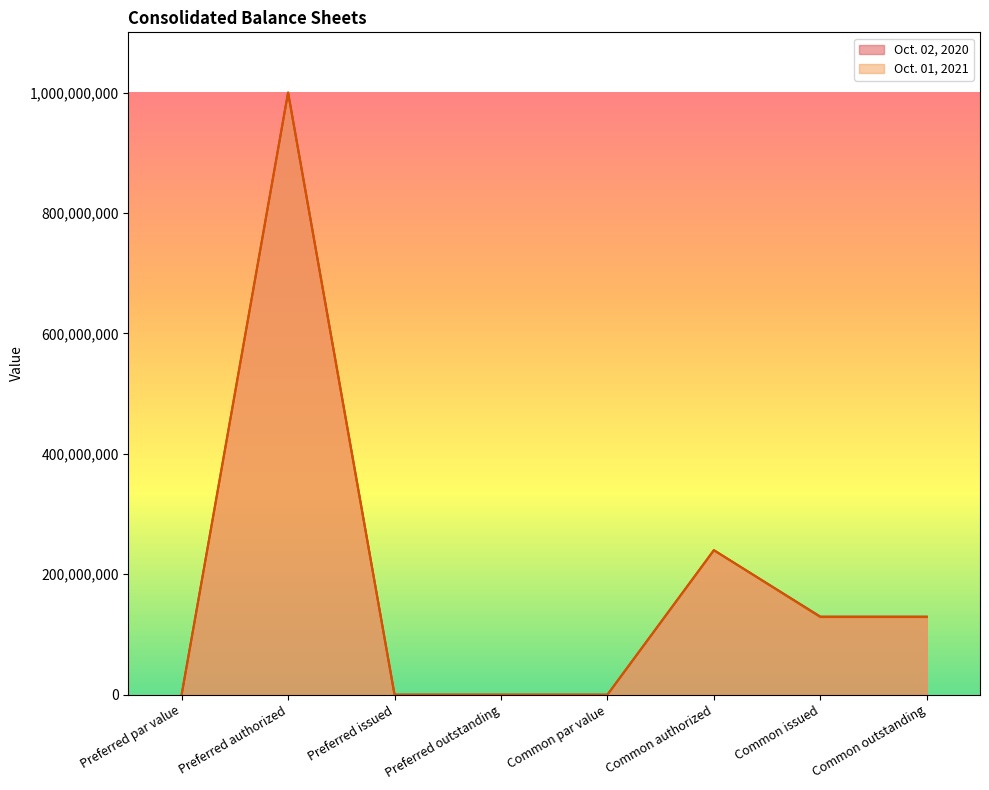

At which category is the sum across all series the highest?

Preferred authorized